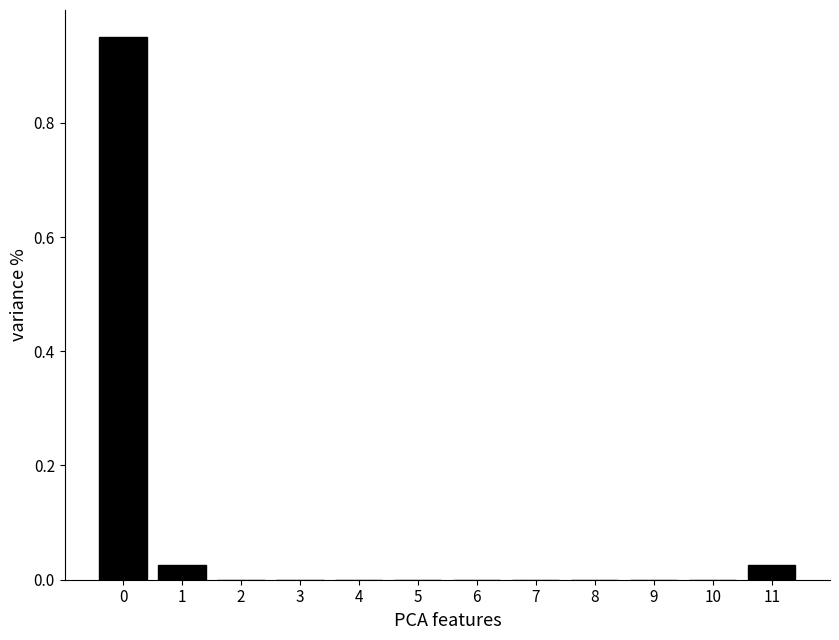

The chart shows a value of 0.0 at 4. True or false?

True